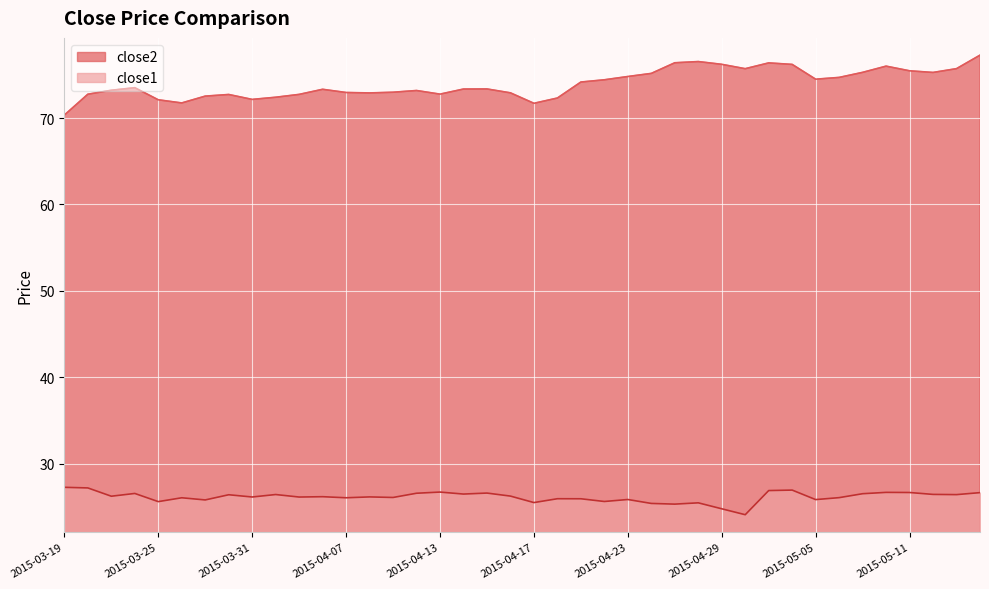

How many values in the close1 series exceed 26?

27